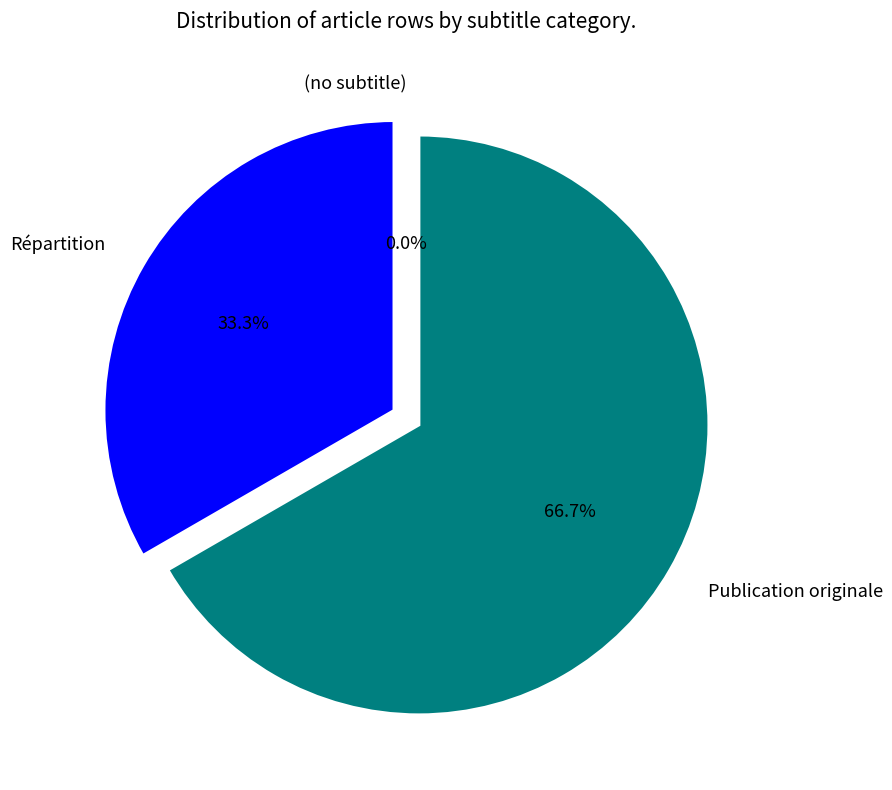

Is the sum of Répartition and Publication originale greater than half?

Yes